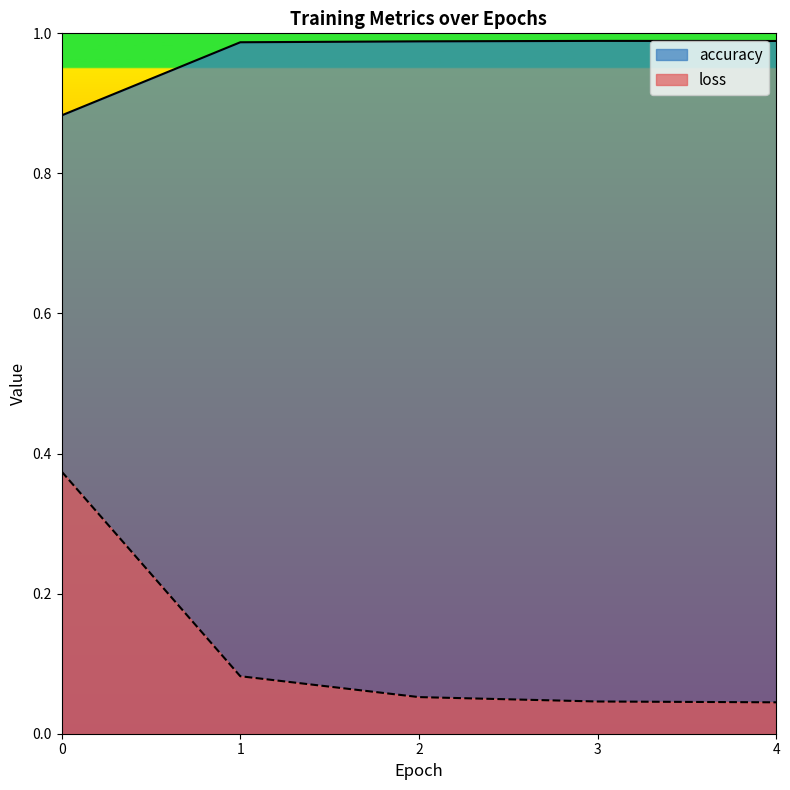

Rank the series at 2 from lowest to highest value.

loss, accuracy